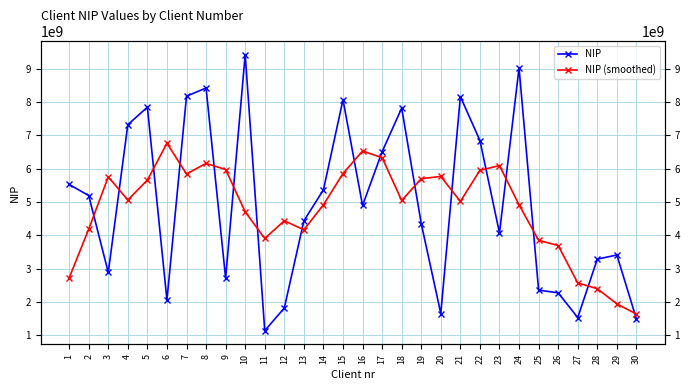

True or false: NIP (smoothed) and NIP cross at least once.

True